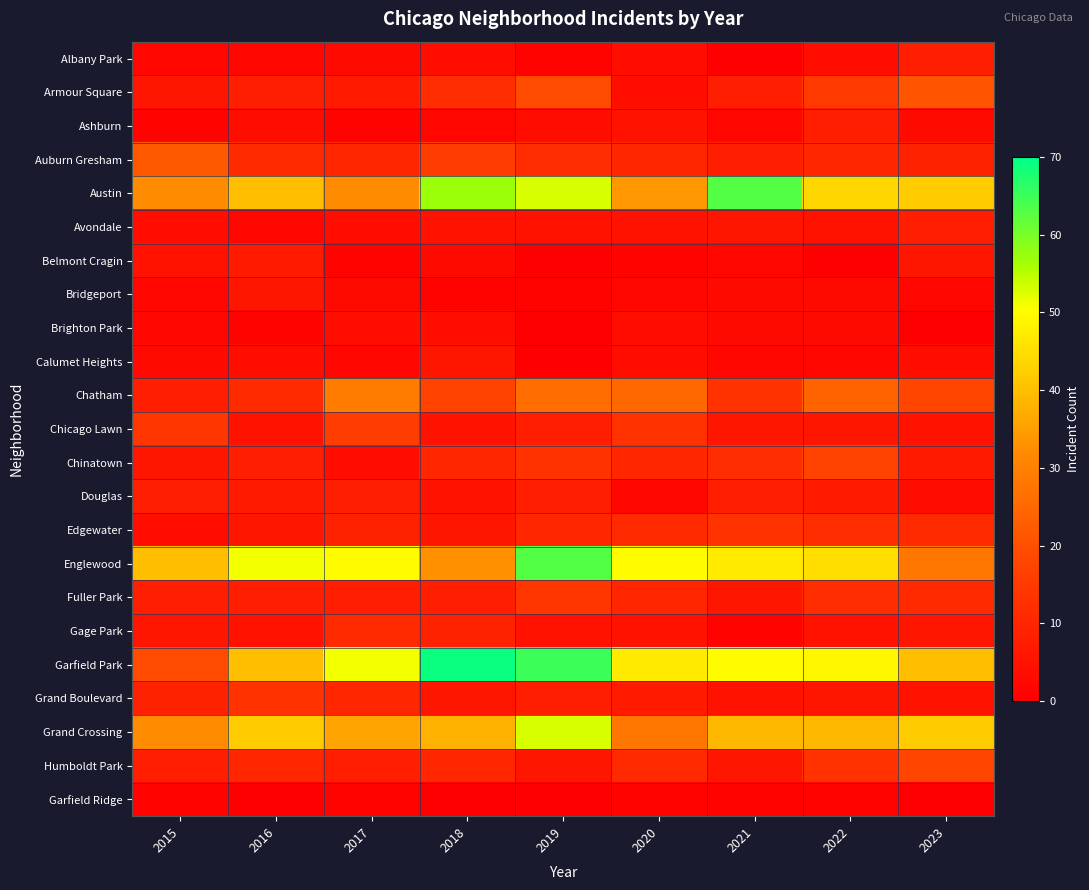

Rank the series at 2020 from lowest to highest value.

Belmont Cragin, Garfield Ridge, Bridgeport, Douglas, Albany Park, Armour Square, Brighton Park, Calumet Heights, Ashburn, Avondale, Gage Park, Grand Boulevard, Auburn Gresham, Chinatown, Fuller Park, Edgewater, Humboldt Park, Chicago Lawn, Chatham, Grand Crossing, Austin, Garfield Park, Englewood